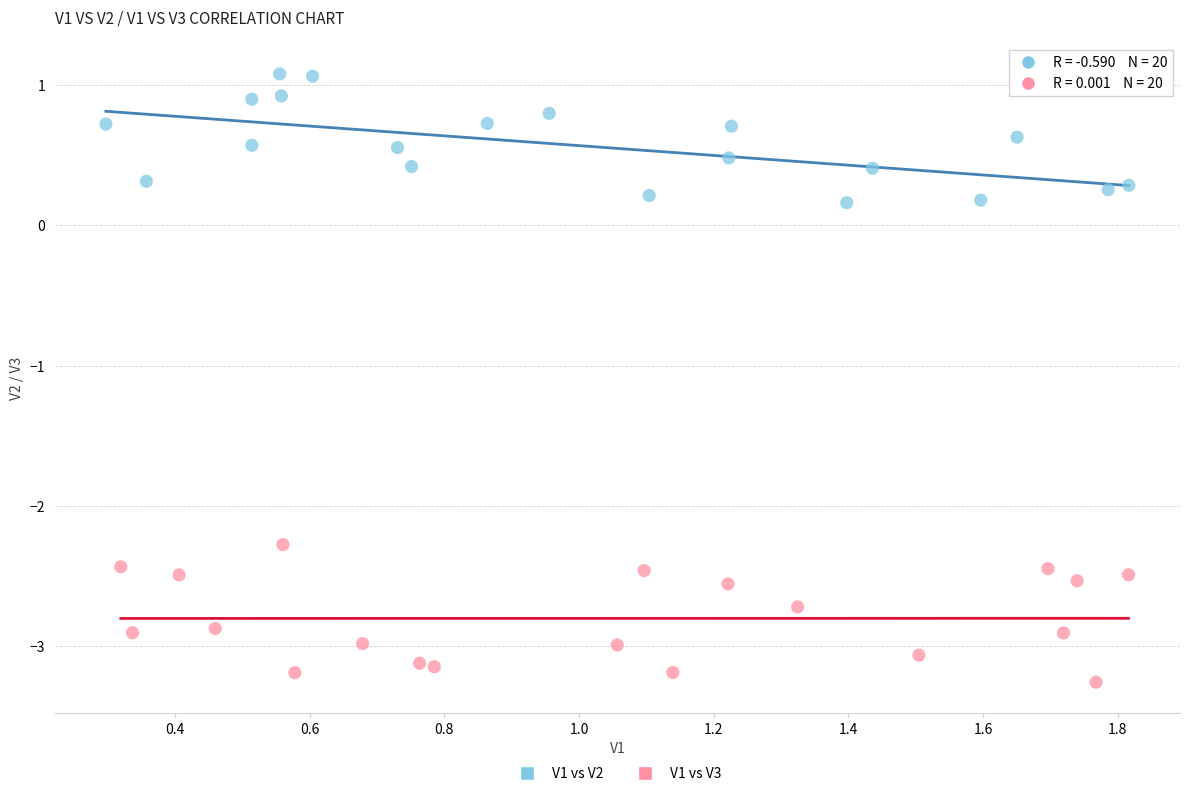

Which series contains the lowest Y value?

V1 vs V3